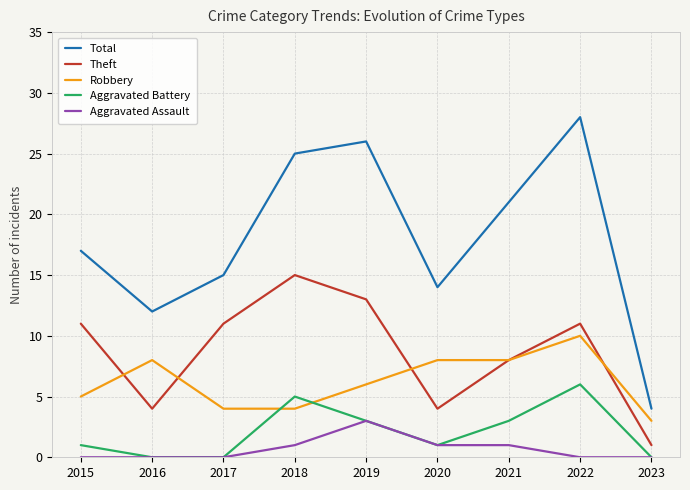

The Robbery series shows 6 at 2019. True or false?

True